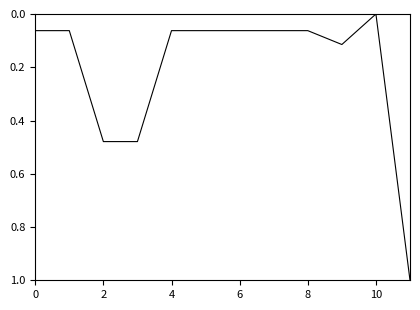

What is the difference between the maximum and minimum values?

1.0